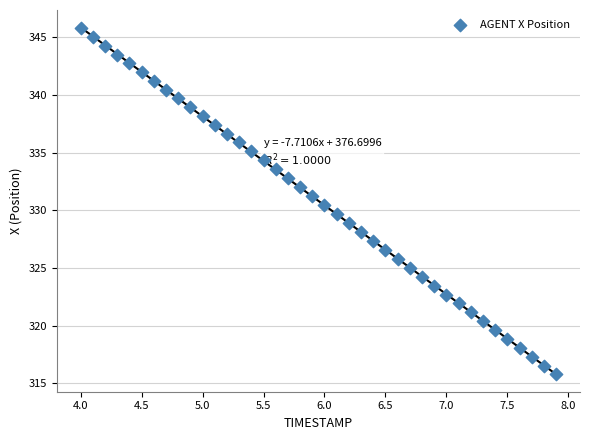

What is the range of Y values (max minus min)?

30.0